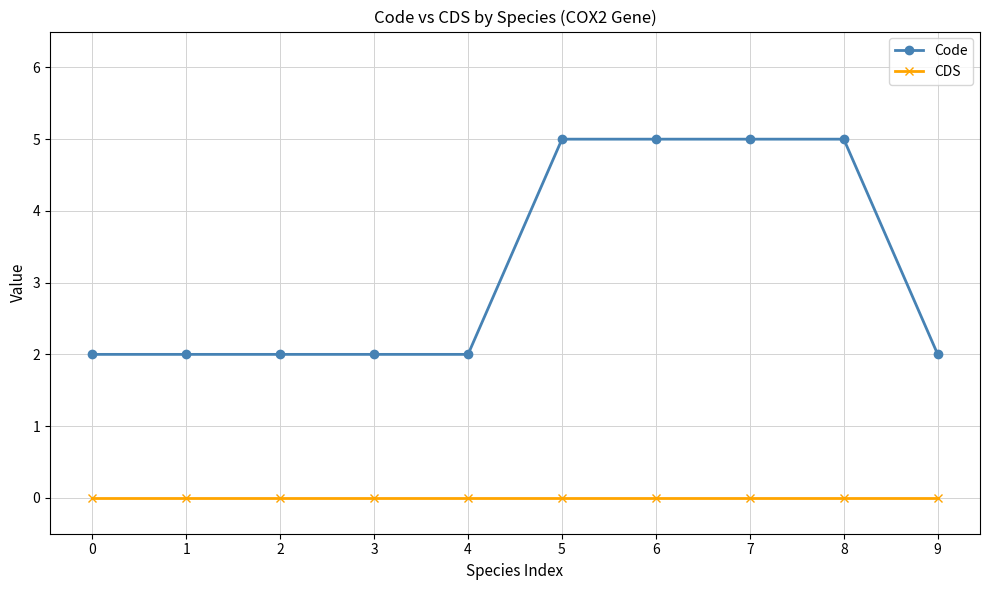

True or false: CDS and Code cross at least once.

False